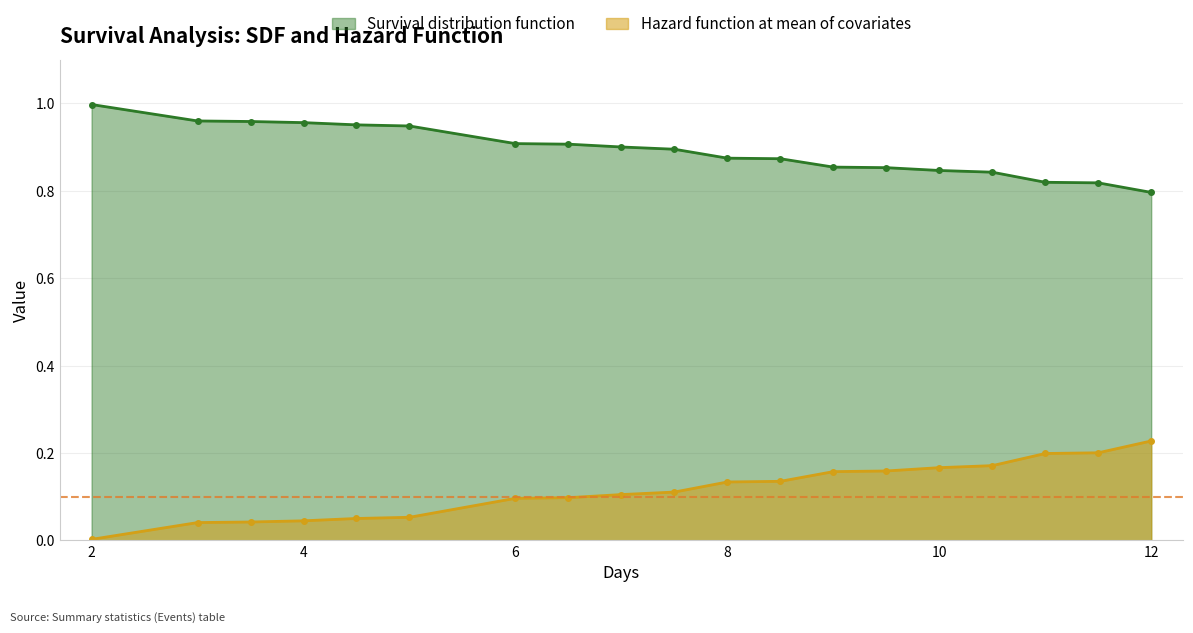

True or false: Survival distribution function and Hazard function at mean of covariates cross at least once.

False